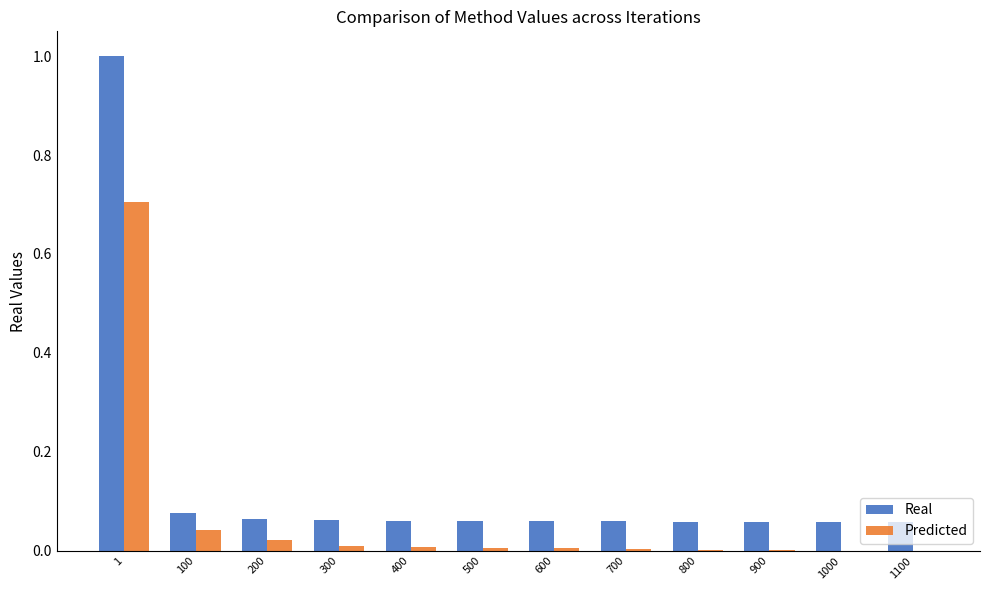

The Predicted series shows 0.4 at 1. True or false?

False